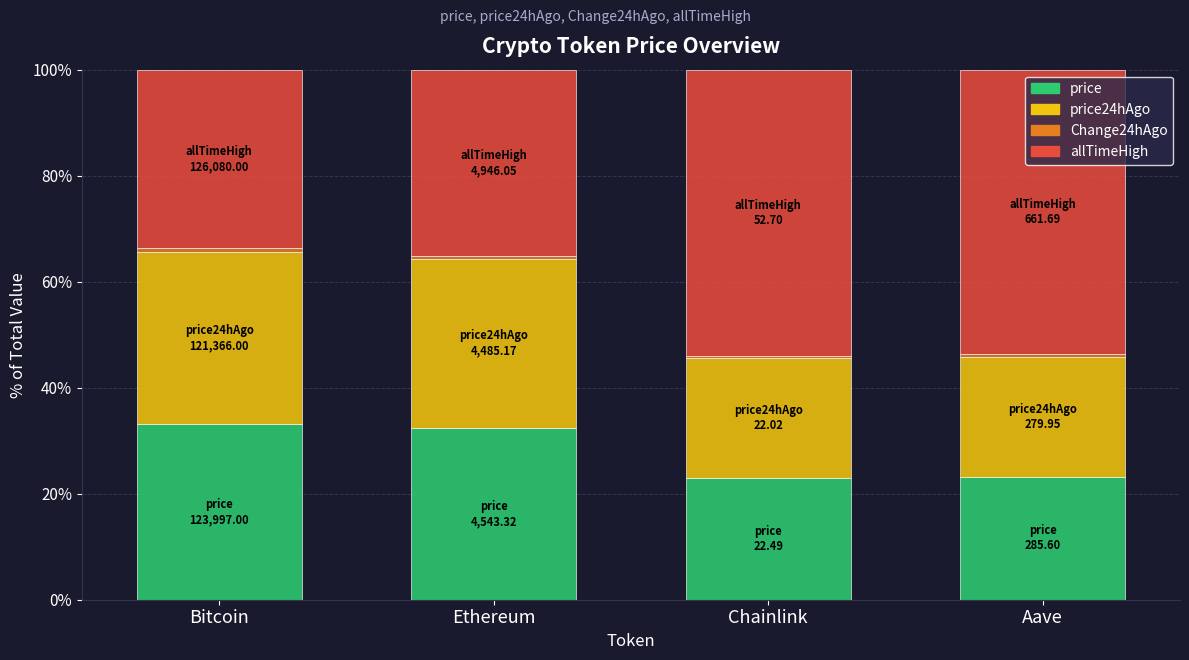

Does the chart contain stacked bars?

Yes